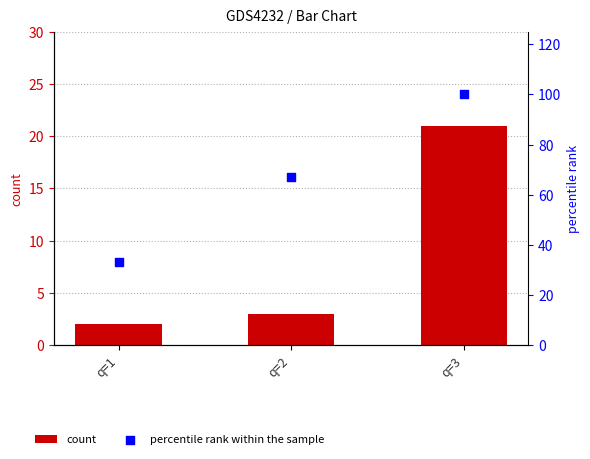

At which category is the sum across all series the highest?

q=3